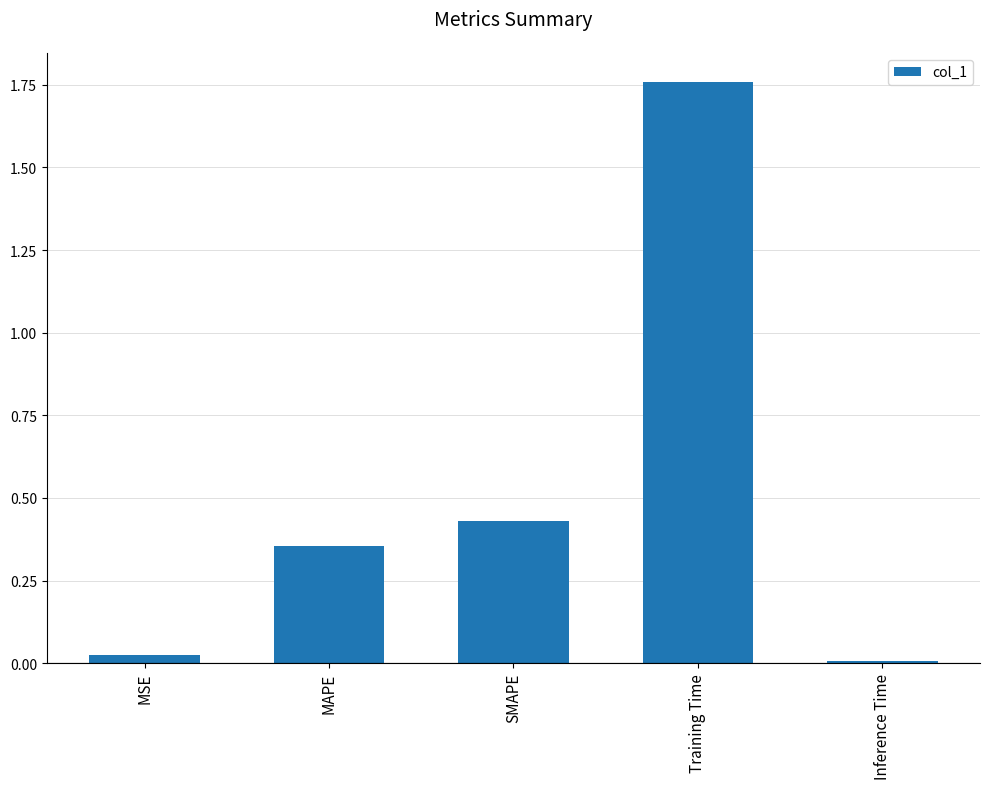

List the labels in order of value, smallest first.

Inference Time, MSE, MAPE, SMAPE, Training Time